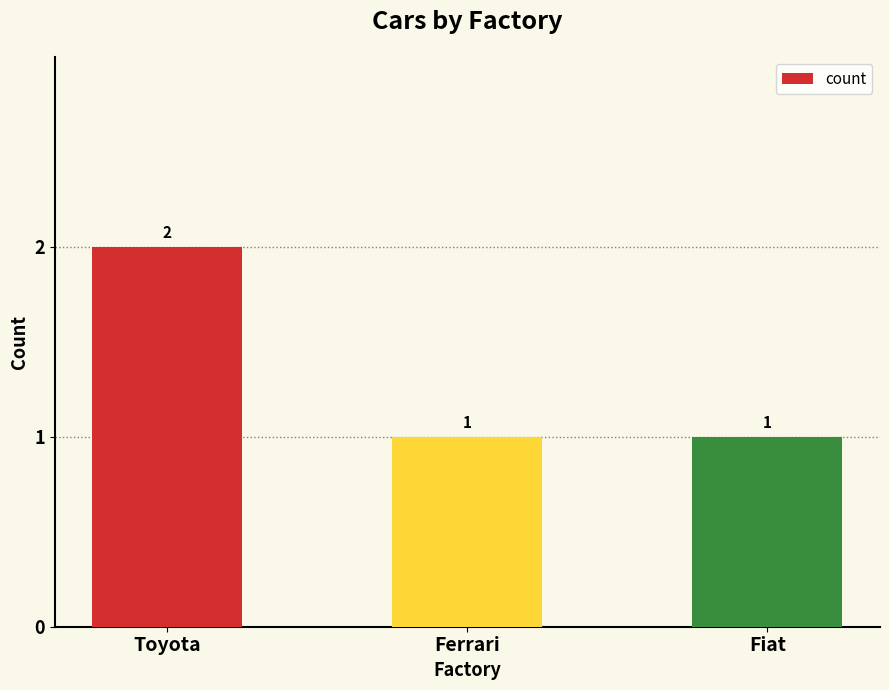

What is the label of the 3rd bar from the right?

Toyota